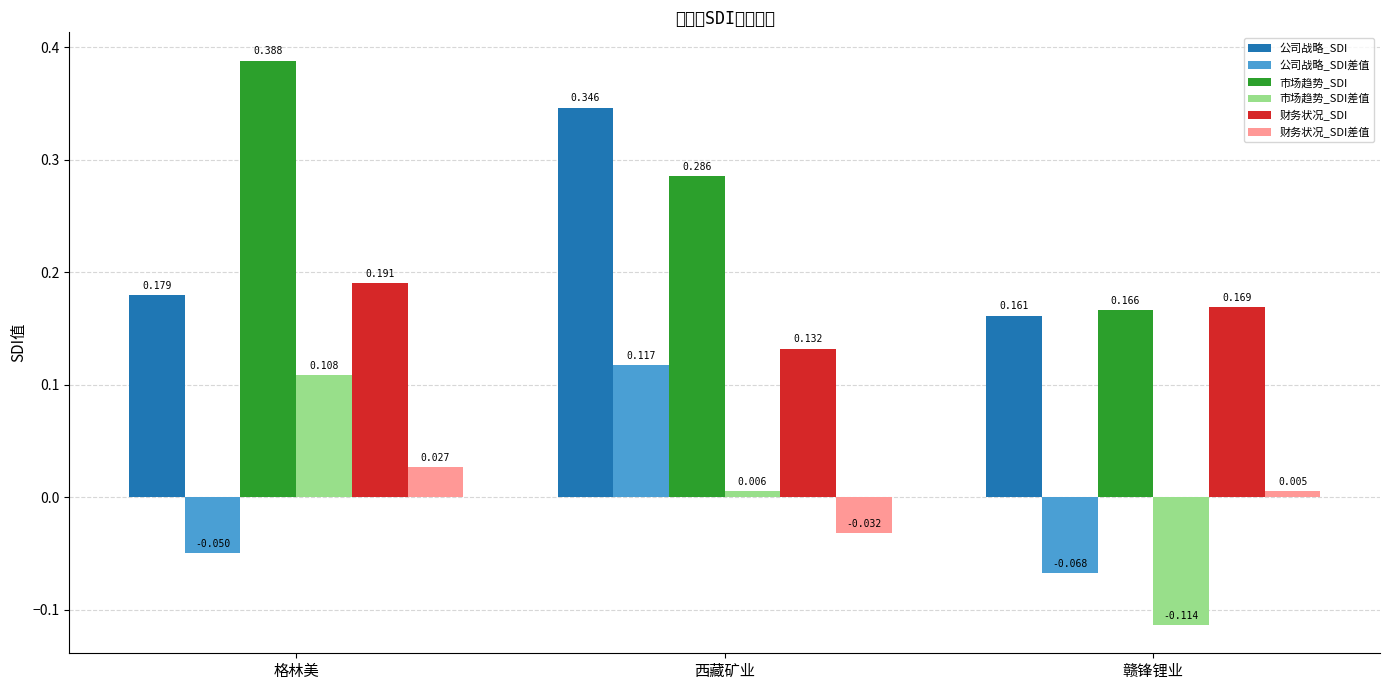

What is the difference between the maximum and minimum values in the 财务状况_SDI差值 series?

0.1